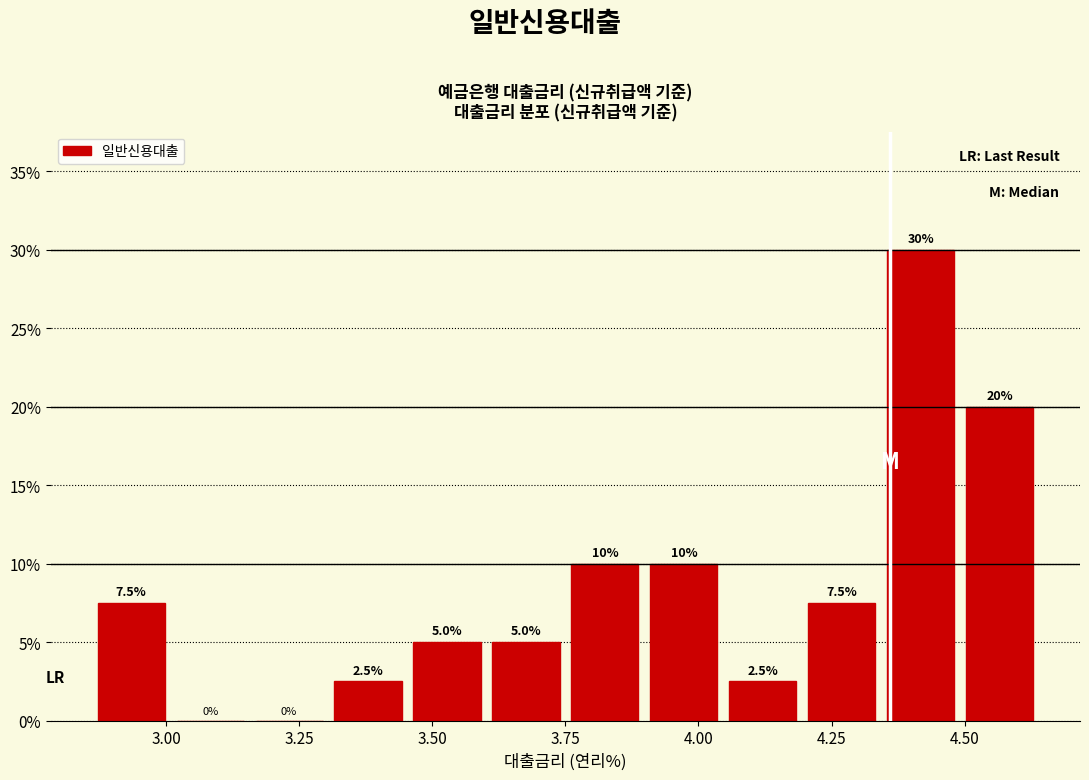

Read against the x-axis, roughly where is the centre of the tallest bar?

4.40